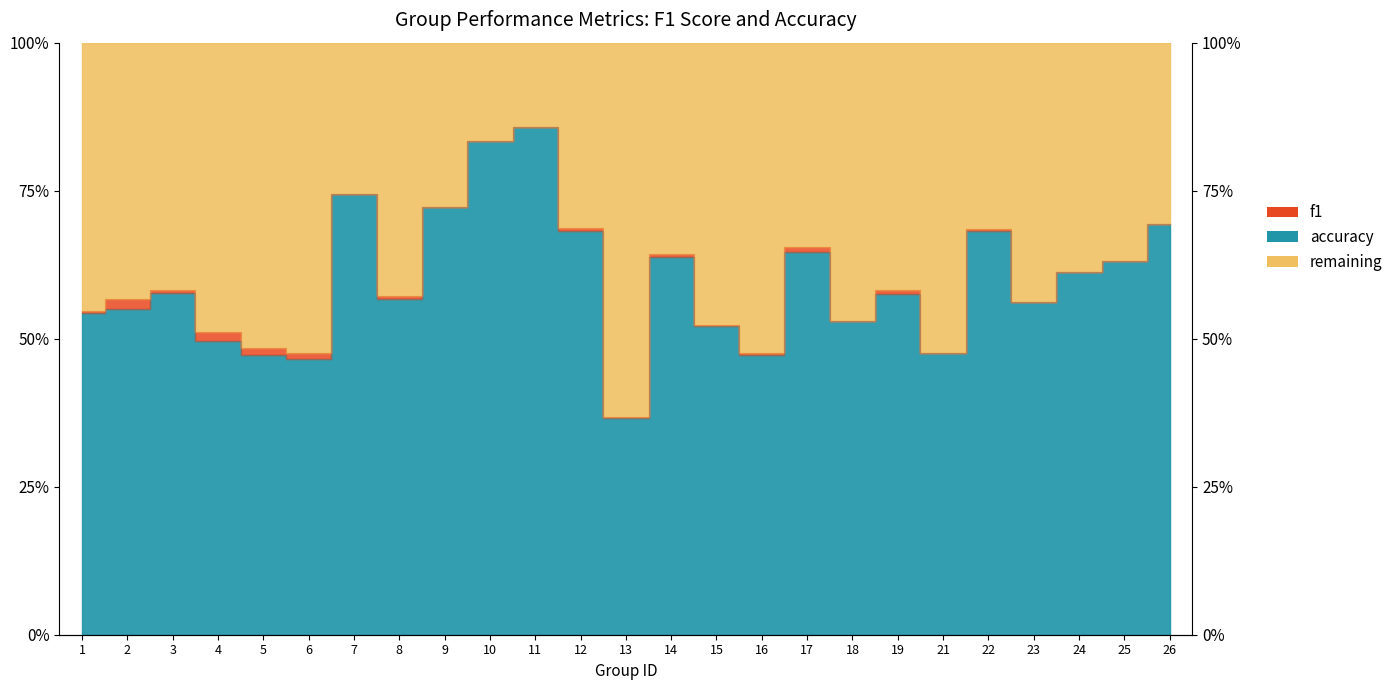

Which series has the largest total across all categories?

accuracy